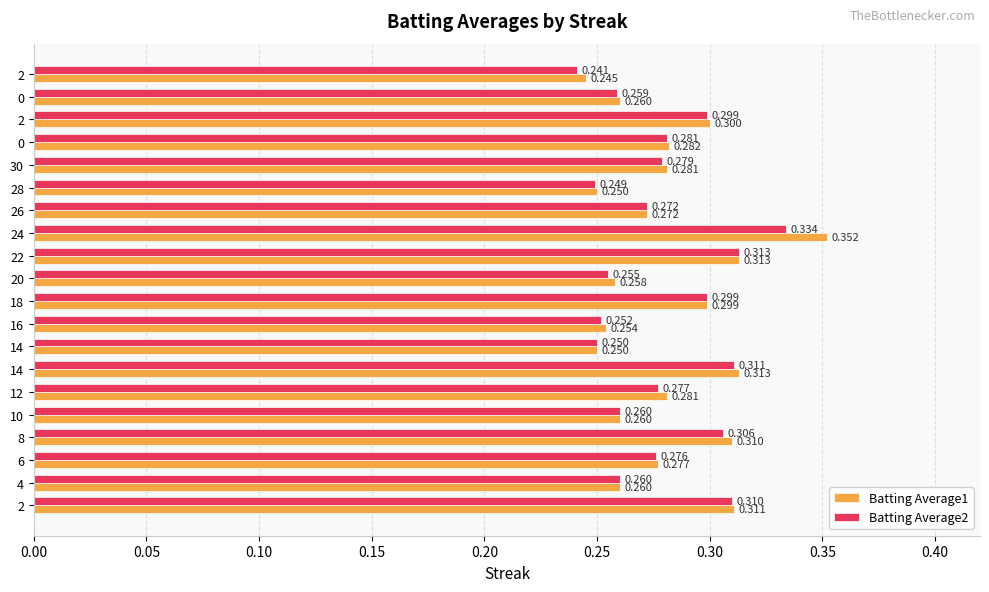

How many data points does each series have?

20